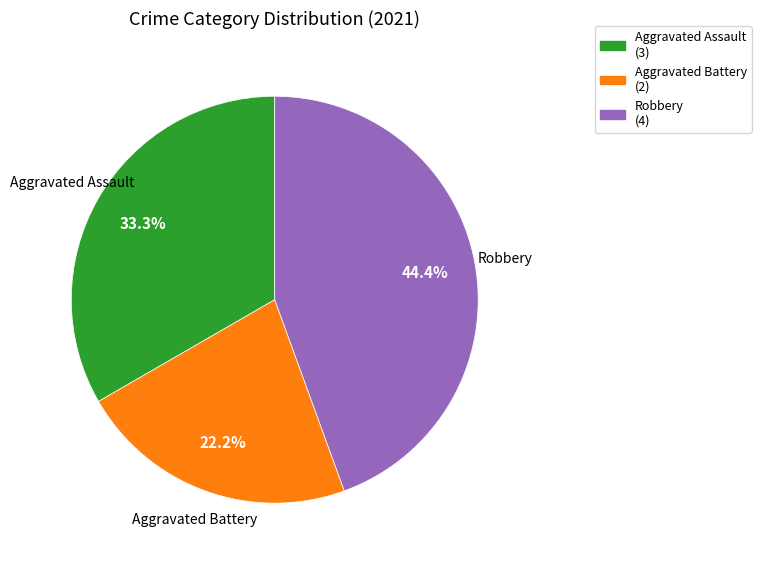

Count the number of slices in the pie.

3